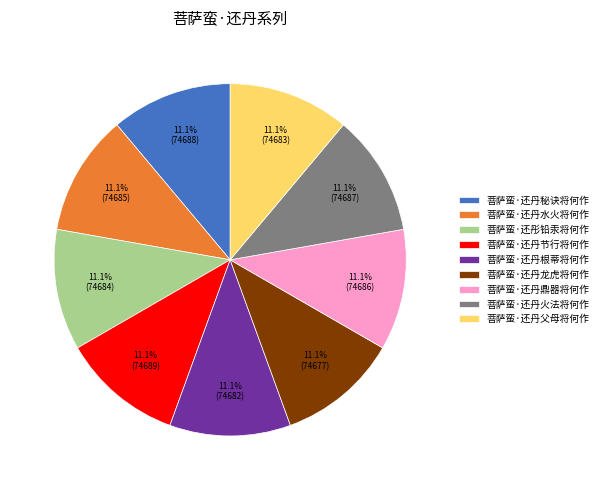

What portion of the pie excludes 菩萨蛮·还彤铅汞将何作?

88.9%